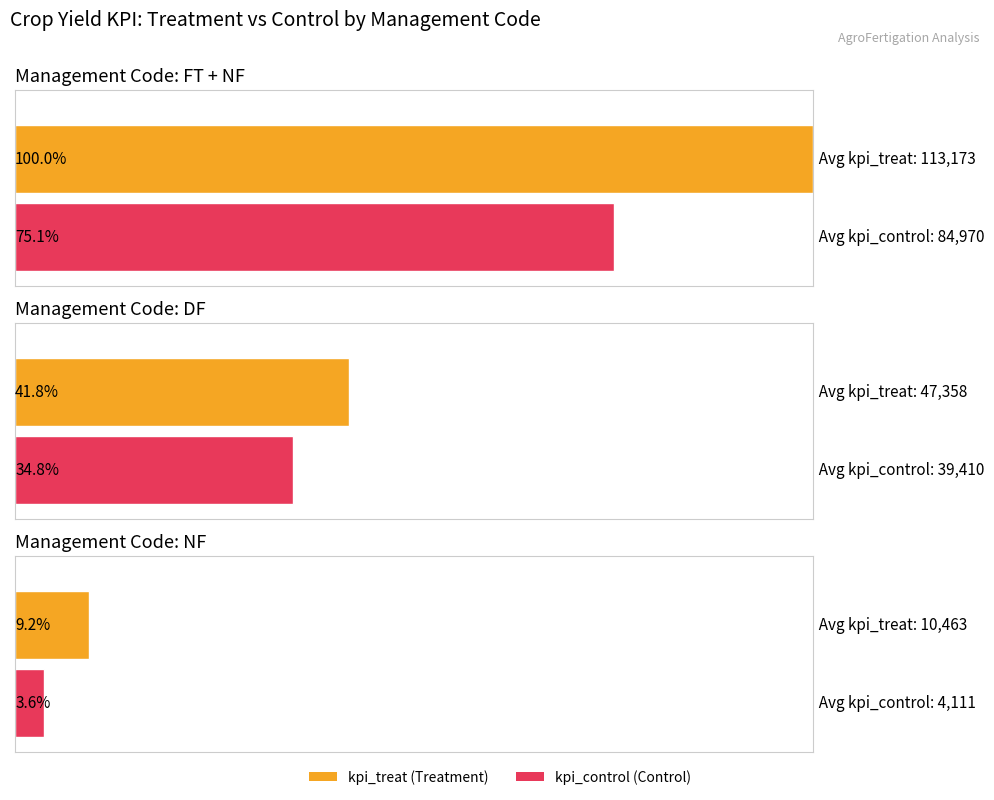

What is the highest value of the kpi_control series?

84970